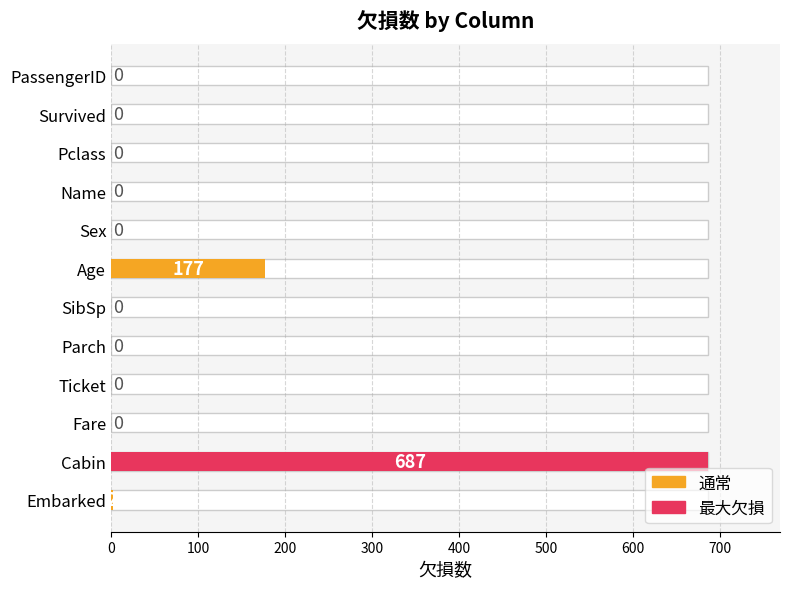

What is the value of the 6th bar from the left?

177